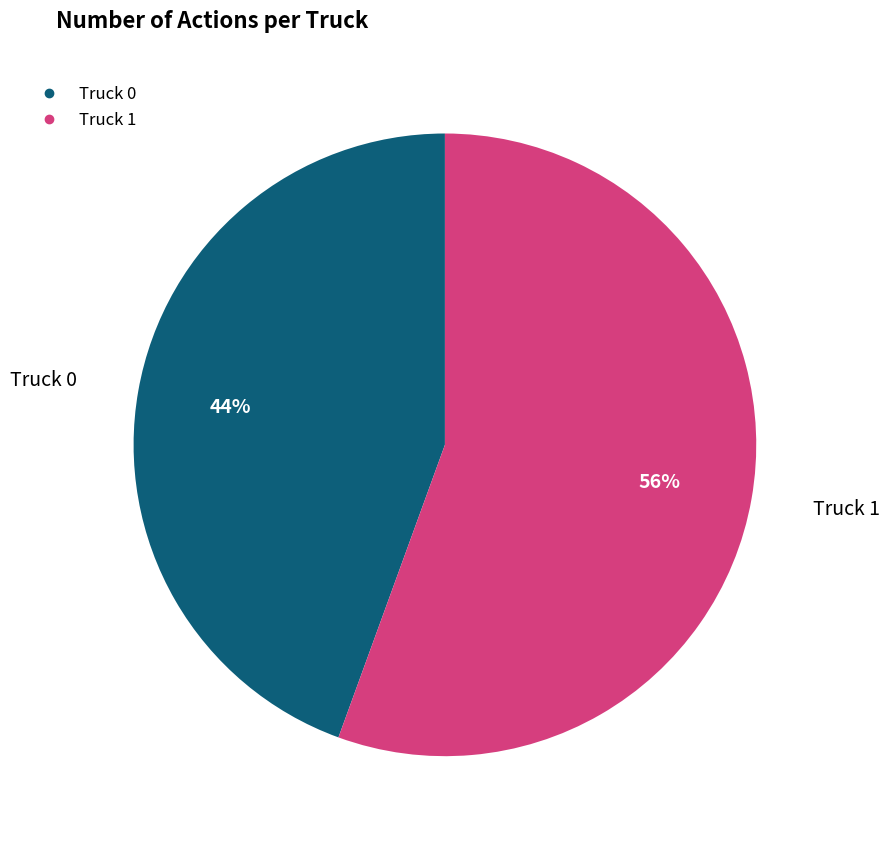

Is there a majority slice in this chart?

Yes